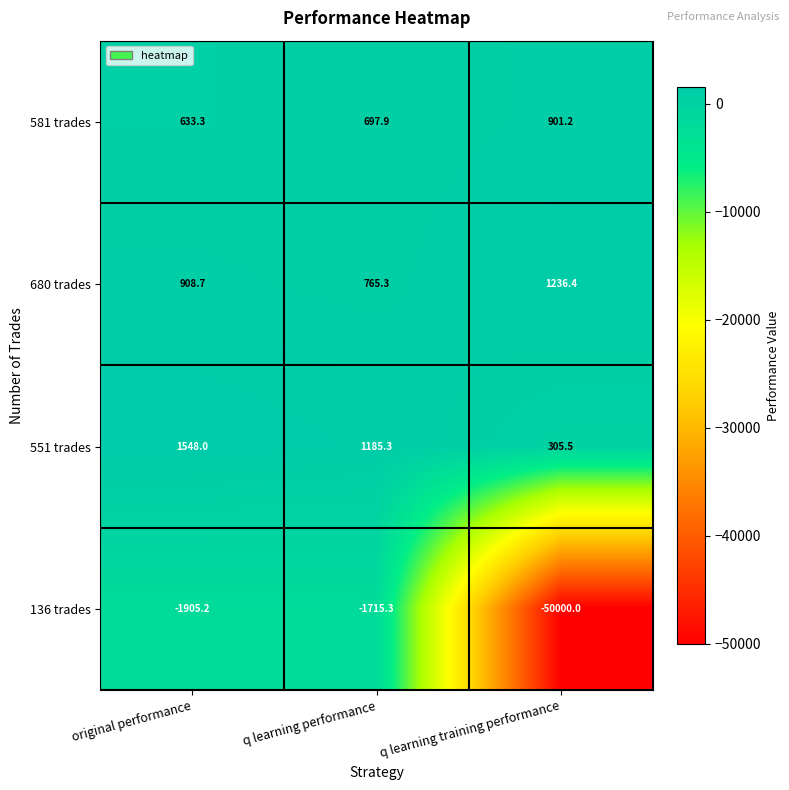

The 136 trades series shows -1905.2 at original performance. True or false?

True